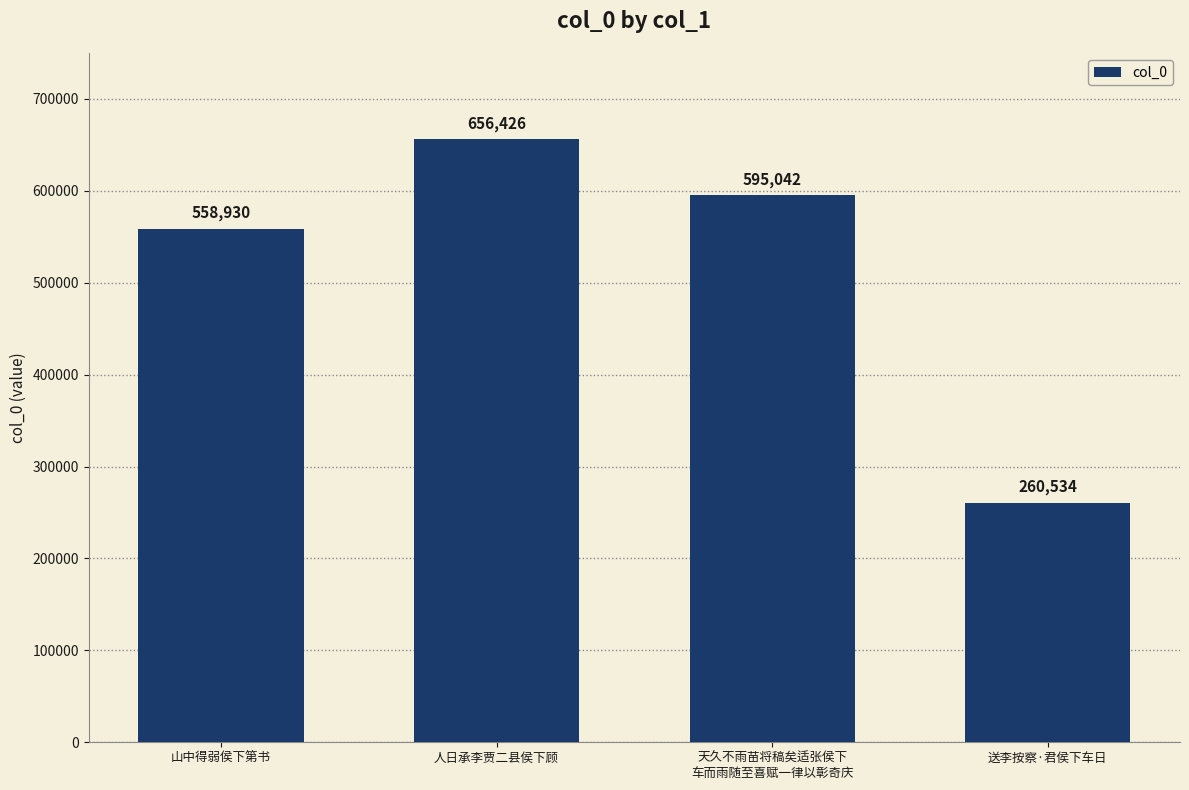

Rank the categories by value from highest to lowest.

人日承李贾二县侯下顾, 天久不雨苗将稿矣适张侯下
车而雨随至喜赋一律以彰奇庆, 山中得弱侯下第书, 送李按察·君侯下车日